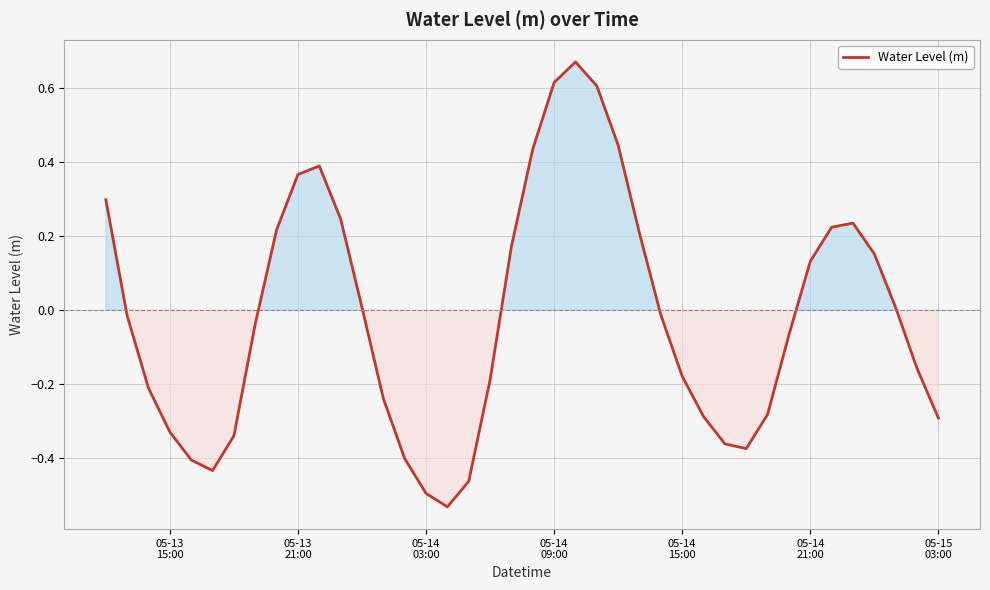

What is the difference between the maximum and minimum values?

1.2